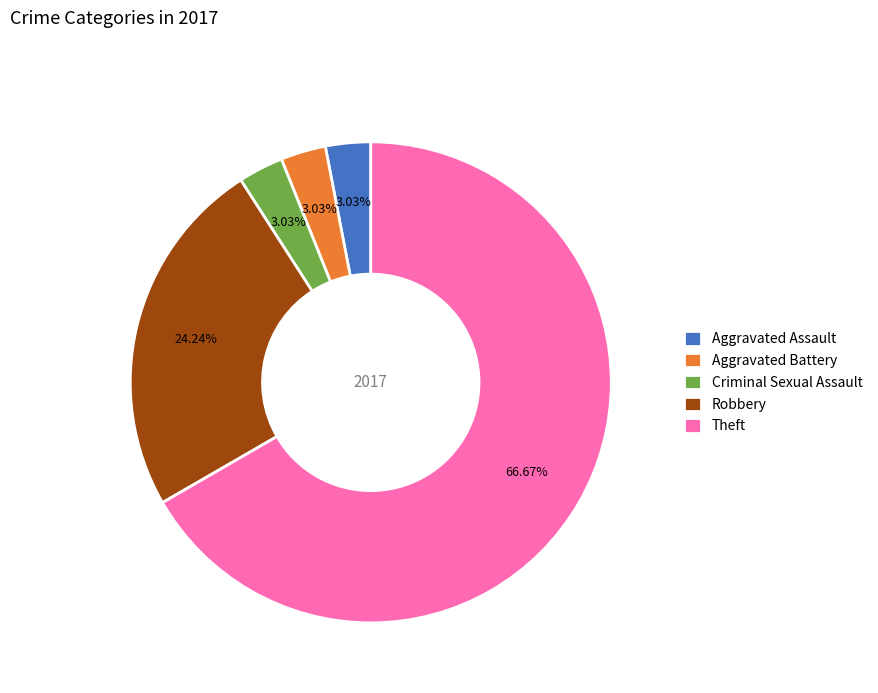

Which slice is the largest?

Theft